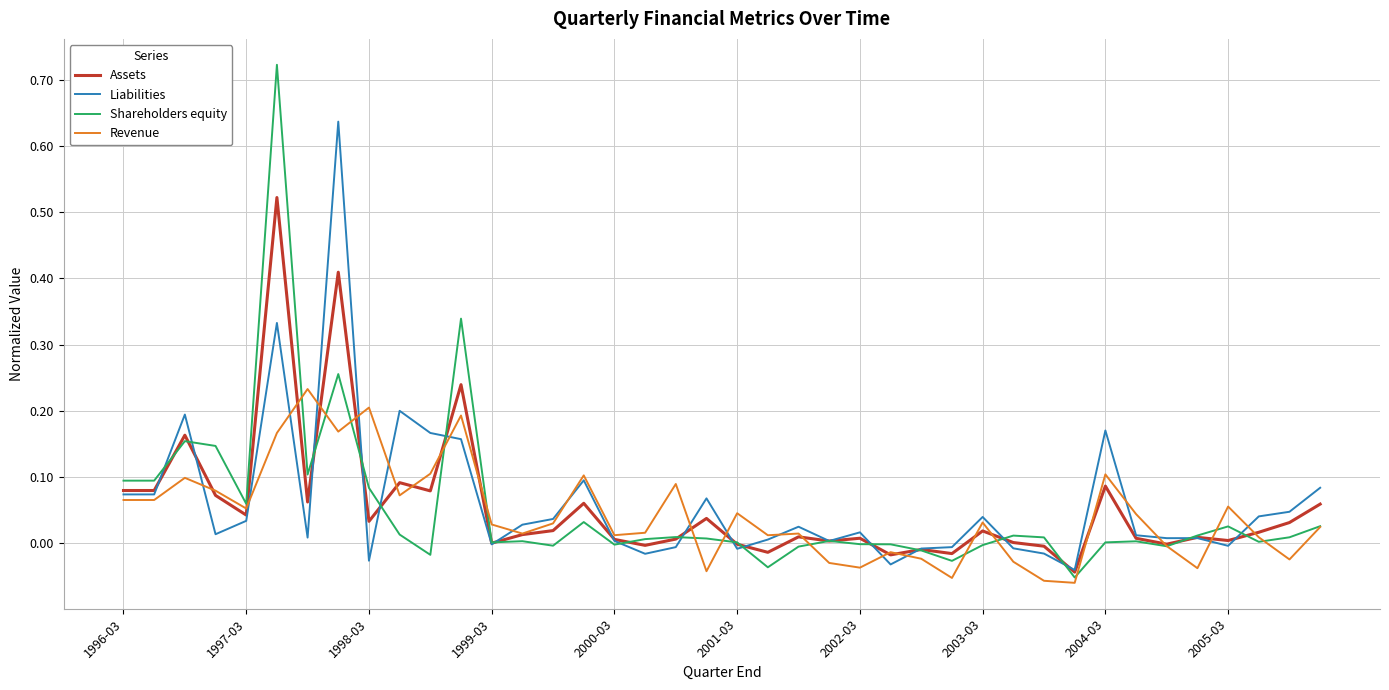

Which series has the largest range (max minus min)?

Shareholders equity